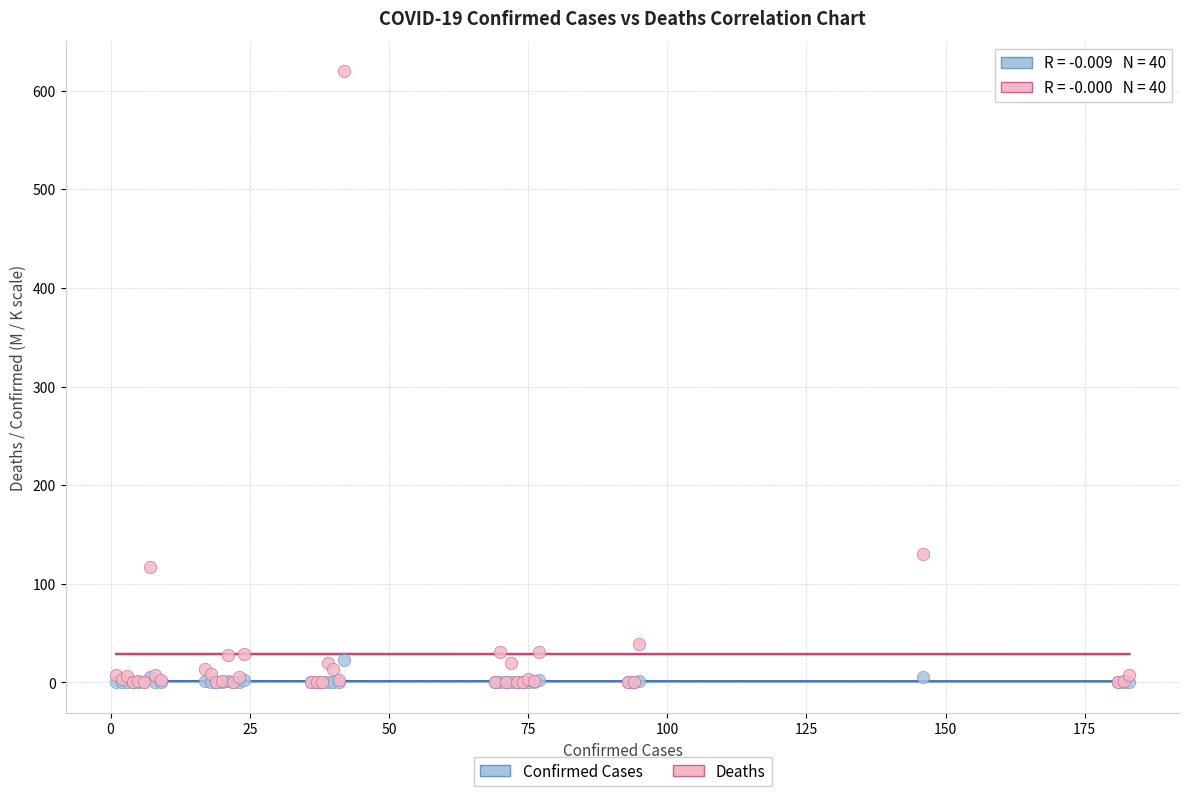

Across all series, what Y value is closest to 309?

129.9